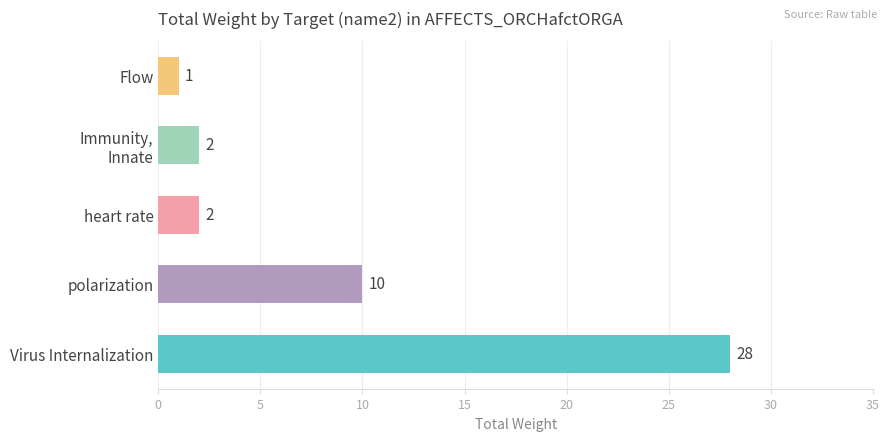

Reading bottom to top, list all the values displayed in this chart.

28	10	2	2	1